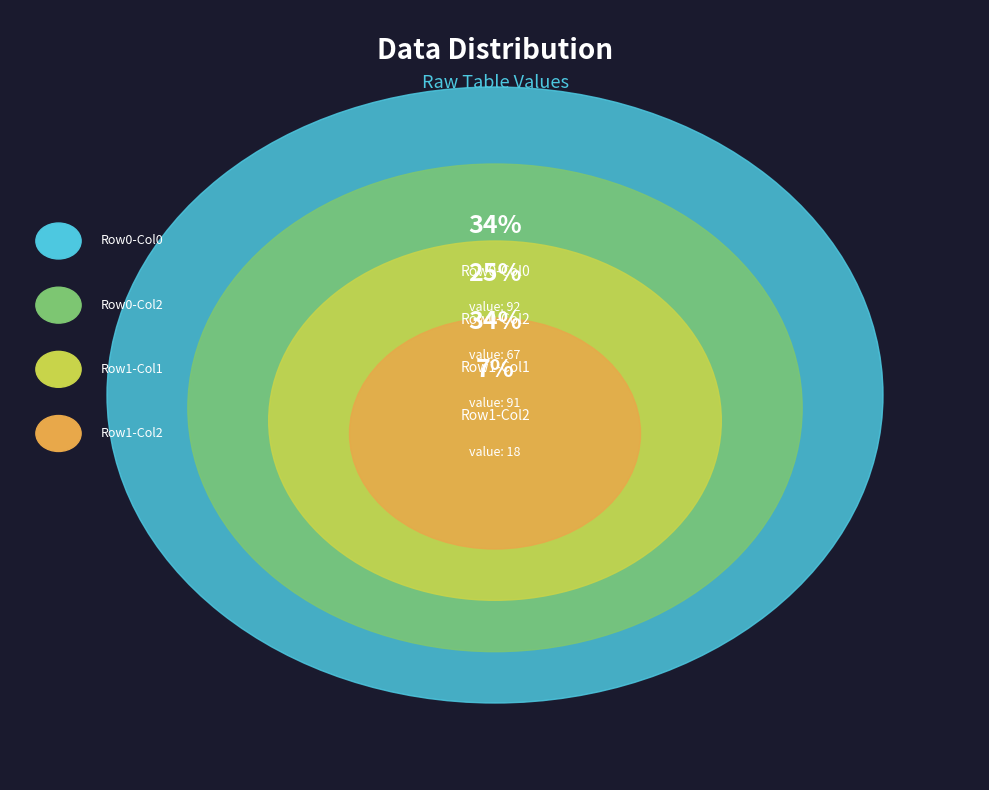

What is the ratio of the value at 91 to the value at 92?

1.0